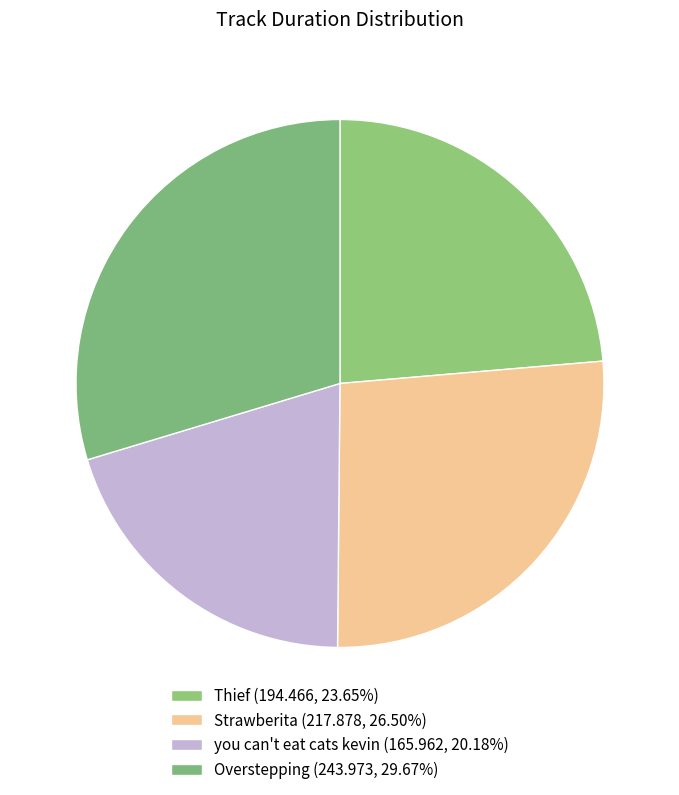

To the nearest percent, what percentage of the pie is Thief?

24%